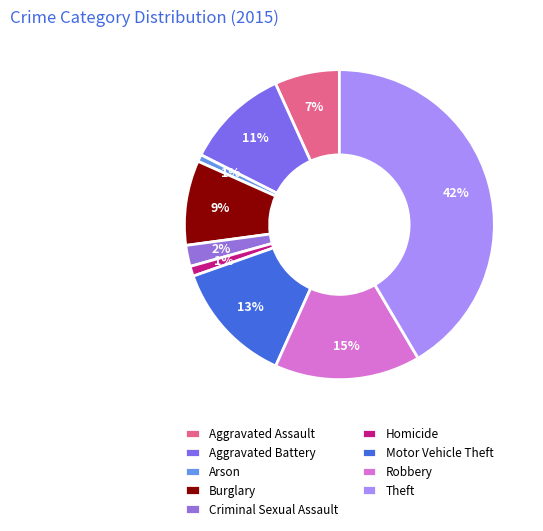

True or false: Aggravated Assault accounts for 7% of the total.

True